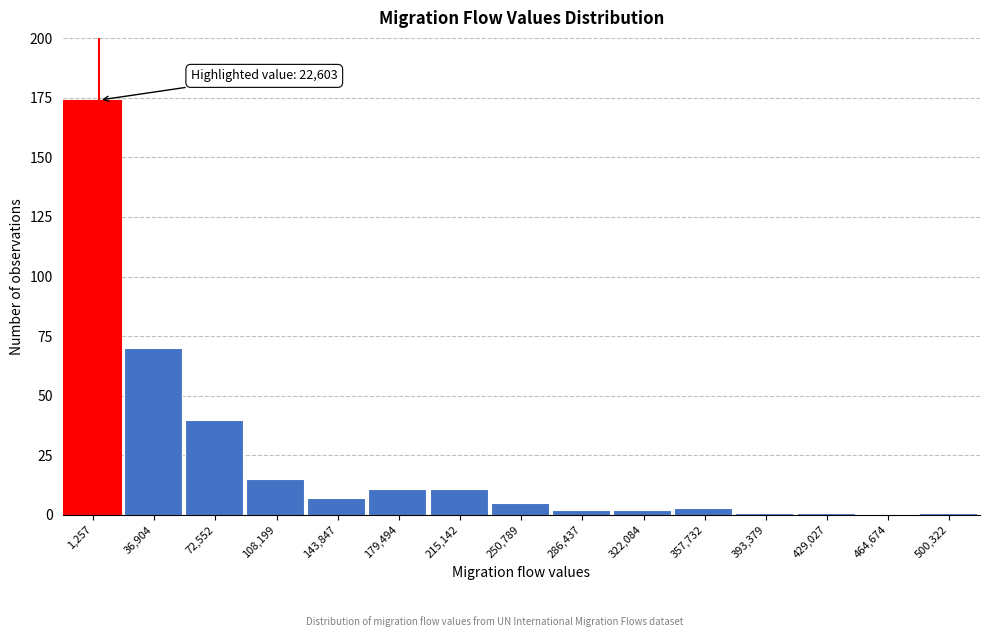

Reading left to right, transcribe all the data shown in this chart.

1,257=174	36,904=70	72,552=40	108,199=15	143,847=7	179,494=11	215,142=11	250,789=5	286,437=2	322,084=2	357,732=3	393,379=1	429,027=1	464,674=0	500,322=1